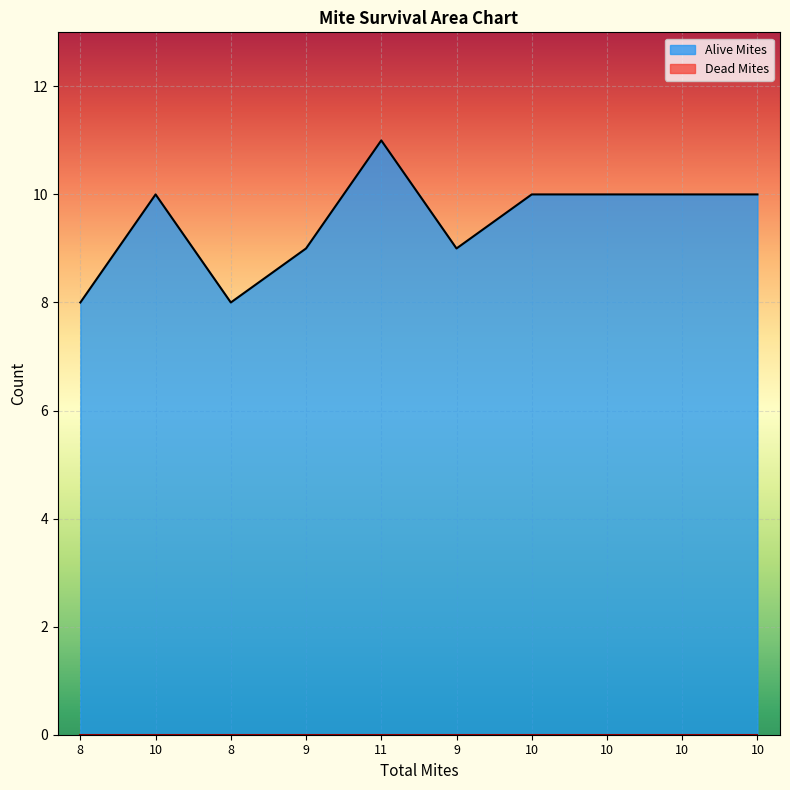

Reading left to right, what are all the values shown in this chart?

8	10	8	9	11	9	10	10	10	10